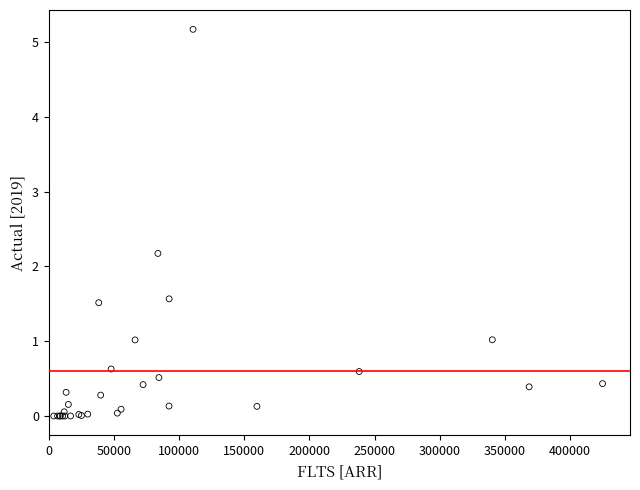

What Y value in the scatter plot is closest to 2?

2.2